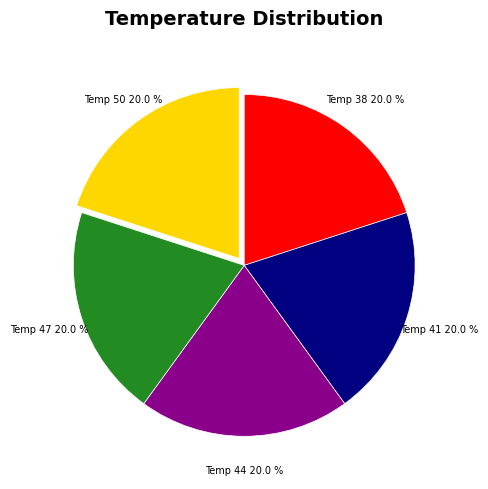

Approximately how many times larger is the value at Temp 44 compared to Temp 38?

1.0